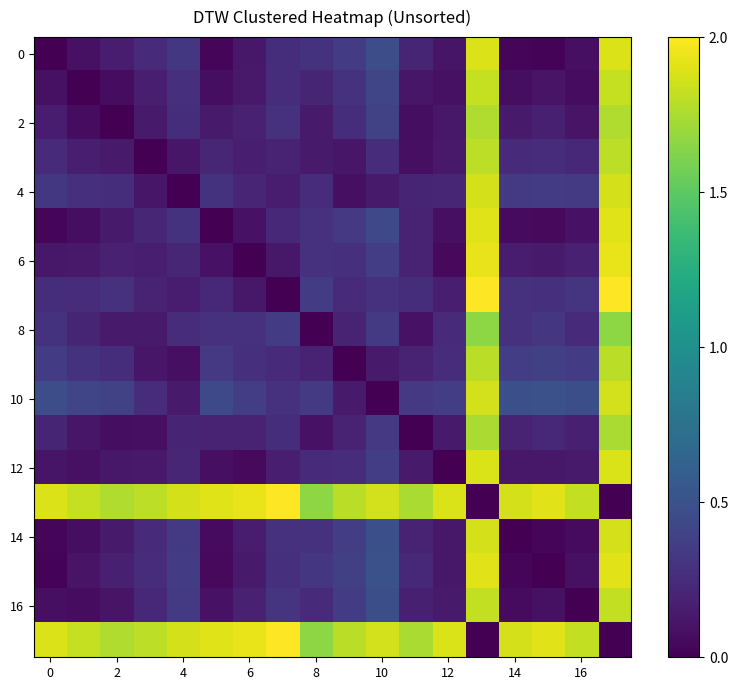

How many distinct data groups are displayed?

18